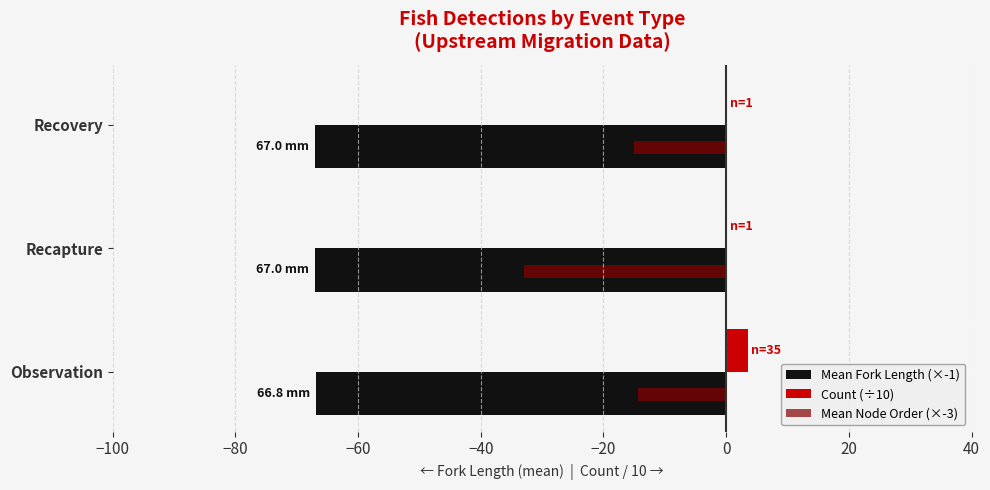

At which category does the chart reach its peak across all series?

Observation